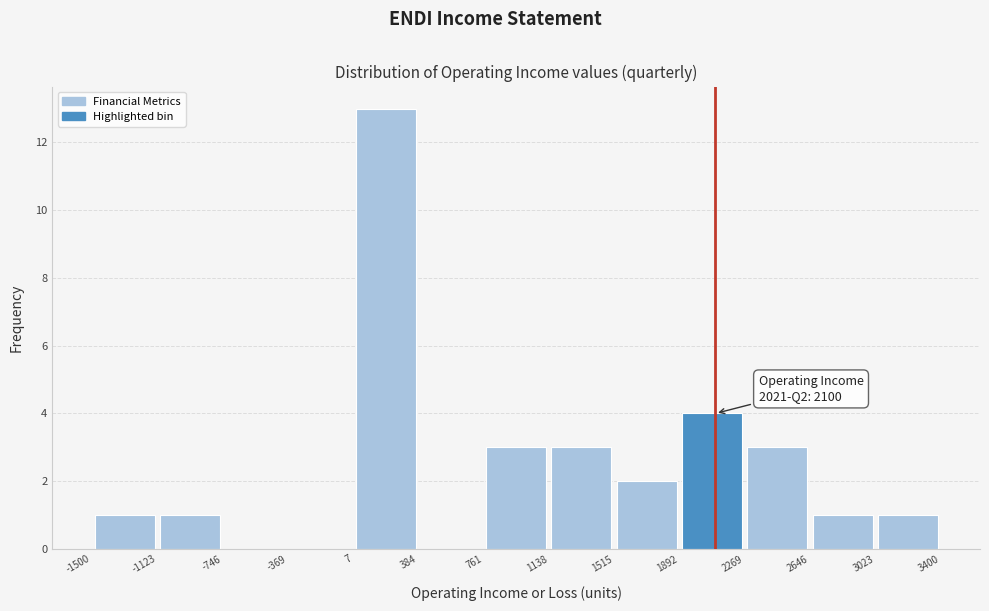

Which range on the x-axis has the tallest bar?

7 to 384